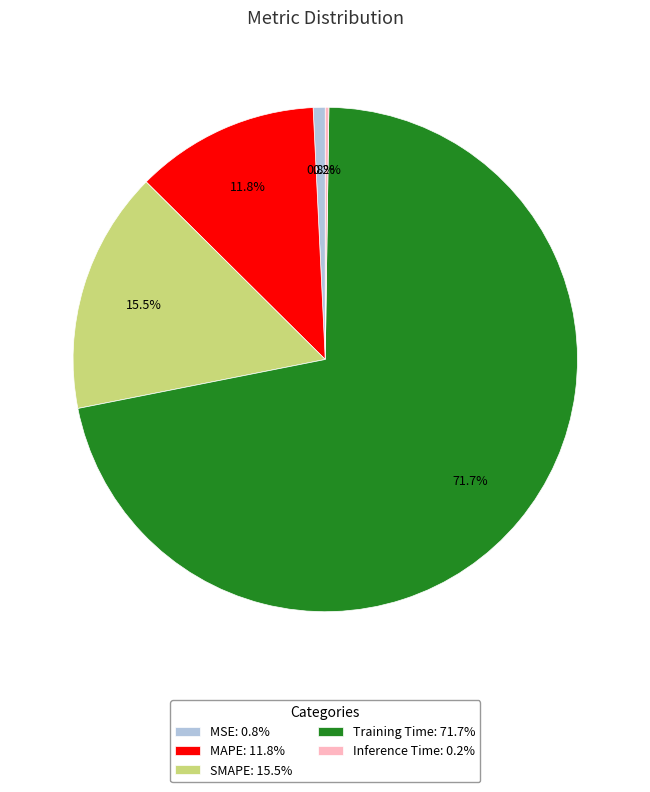

To the nearest percent, what is the average slice percentage?

20%